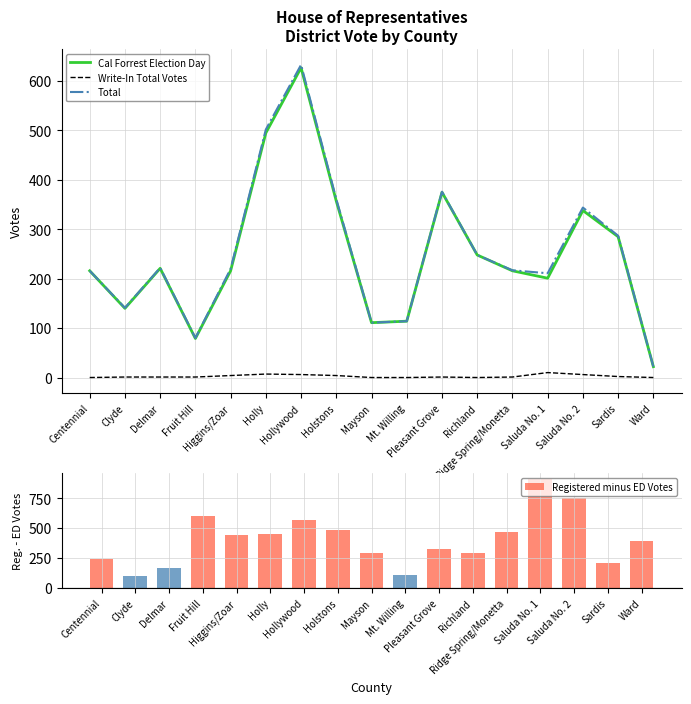

Between Holstons and Mt. Willing, which series saw the biggest shift?

Registered minus ED Votes